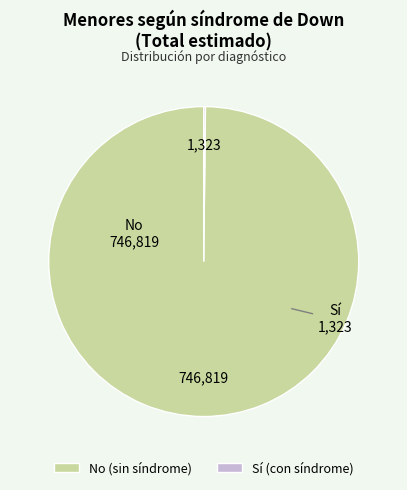

The No slice represents 91% of the pie. True or false?

False